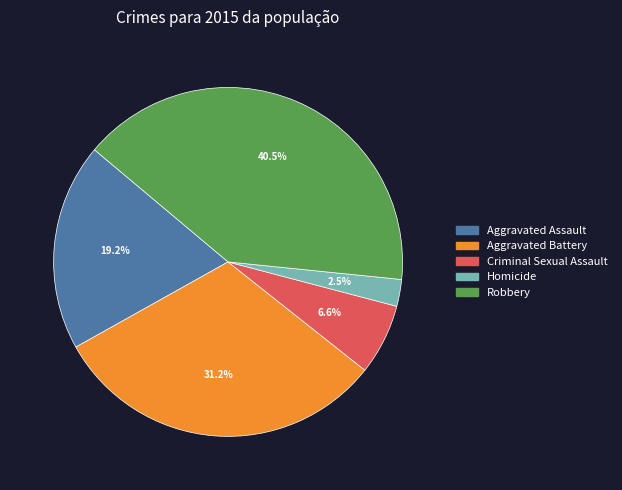

To the nearest percent, what is the combined percentage of Robbery and Aggravated Battery?

72%